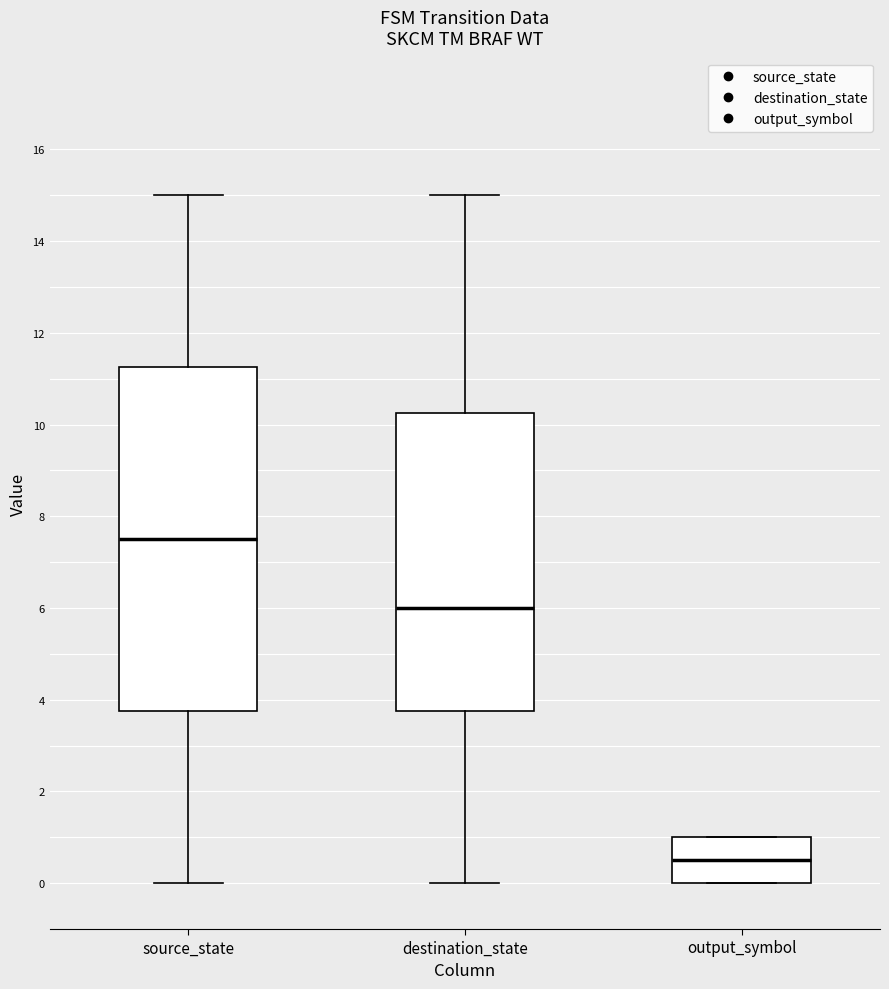

Where does the median line of the box for source_state sit on the y-axis? The values are not printed on the chart, so give them approximately, as read against the axis.

7.6